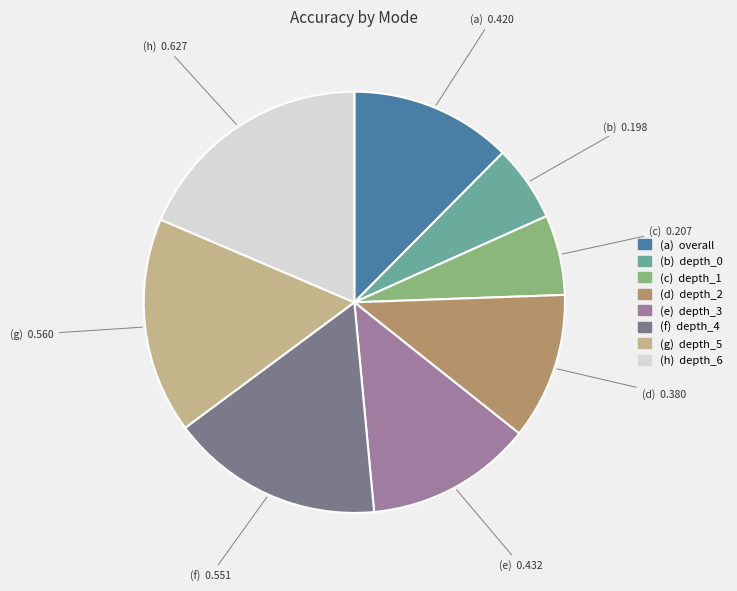

Does any single category account for the majority?

No